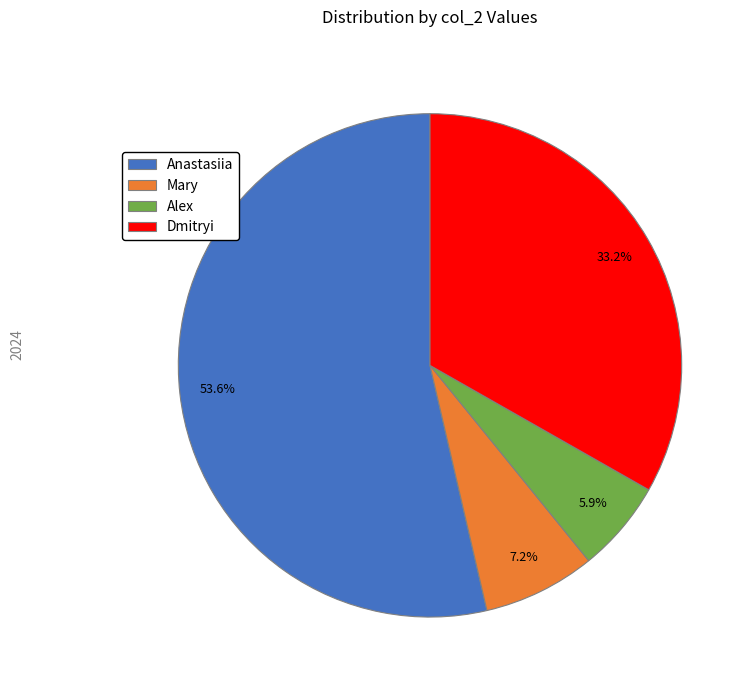

Rank the categories by value from highest to lowest.

Anastasiia, Dmitryi, Mary, Alex